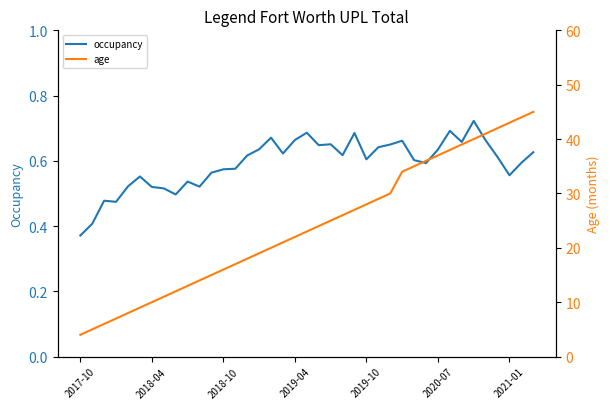

Which series has the widest spread of values?

age